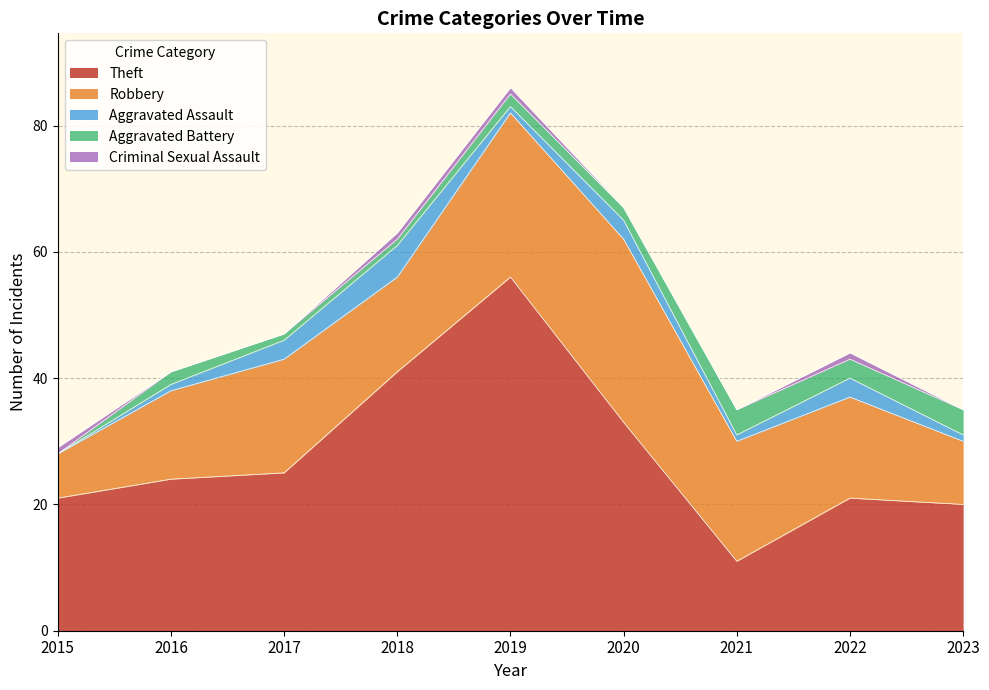

Rank the series at 2019 from highest to lowest value.

Theft, Robbery, Aggravated Battery, Aggravated Assault, Criminal Sexual Assault